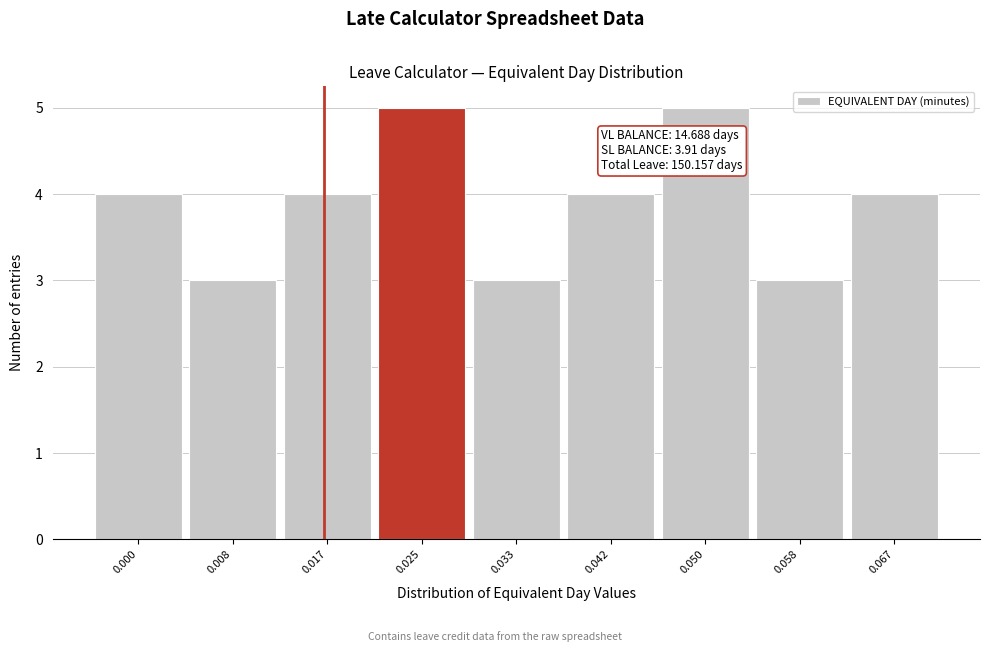

Reading left to right, what are all the values shown in this chart?

0.000=4	0.008=3	0.017=4	0.025=5	0.033=3	0.042=4	0.050=5	0.058=3	0.067=4